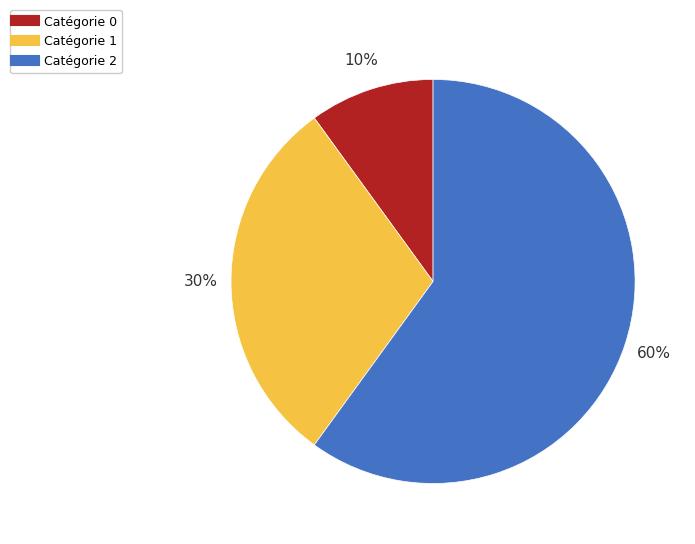

Is there a majority slice in this chart?

Yes